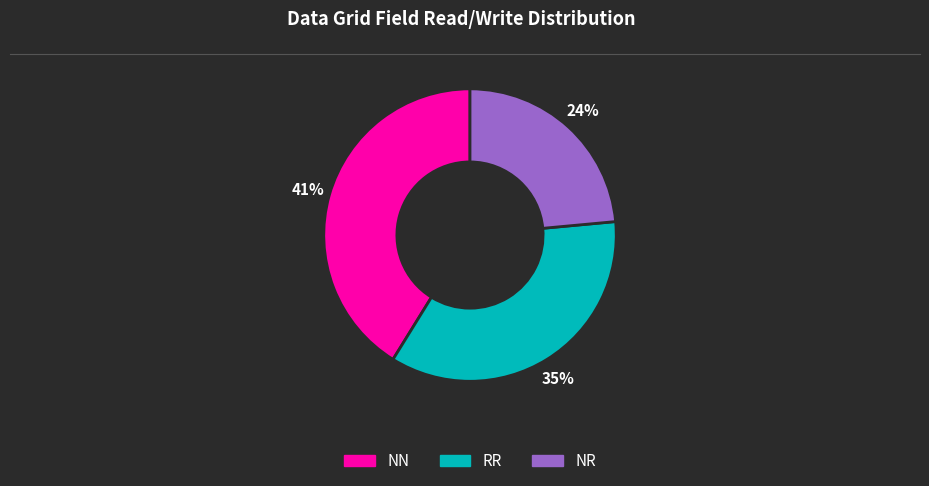

How many segments does this pie chart have?

3